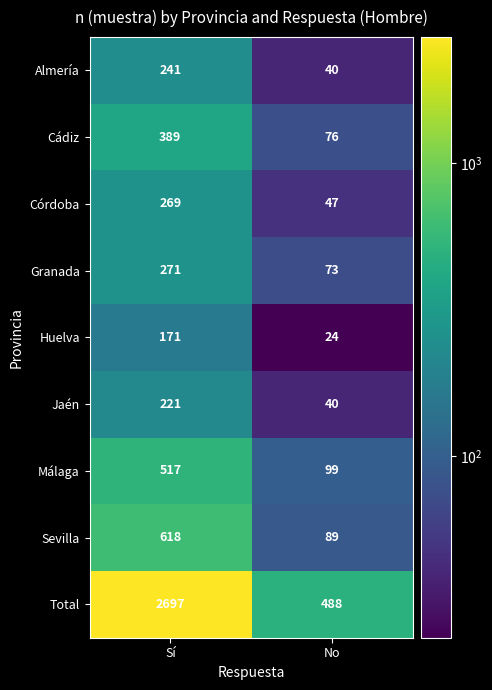

True or false: Córdoba has a value of 269 at Sí.

True